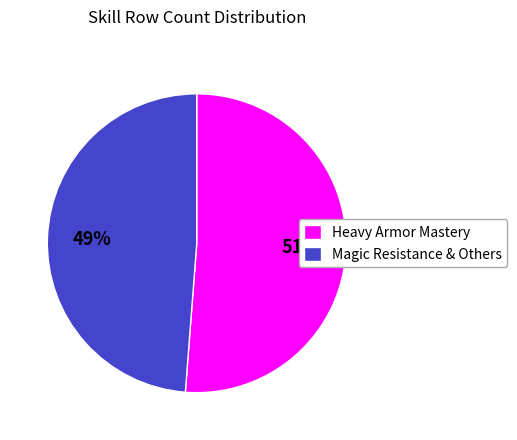

To the nearest percent, what is the difference between the largest and smallest slice percentages?

2%